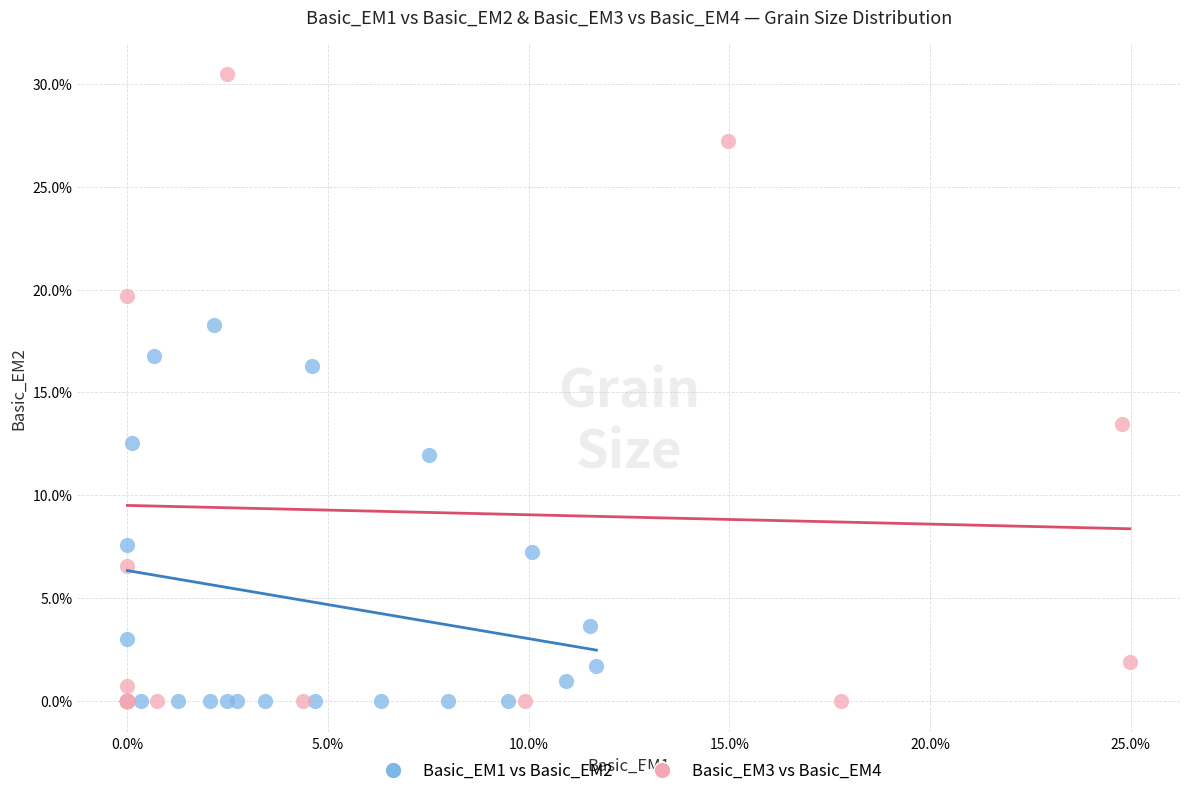

What are all the series names shown in the legend?

Basic_EM1 vs Basic_EM2, Basic_EM3 vs Basic_EM4